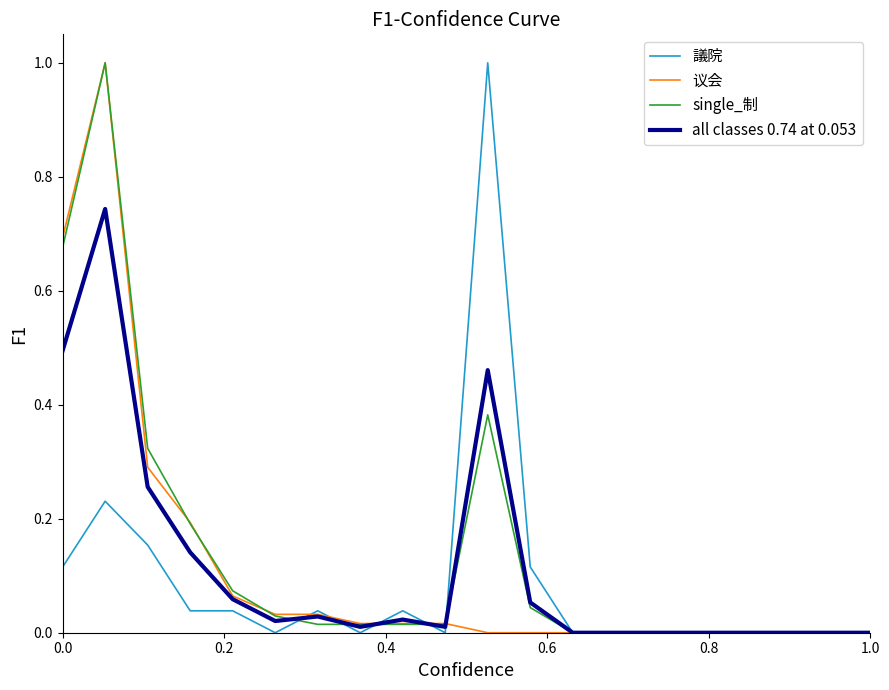

How many lines are shown in the chart?

4